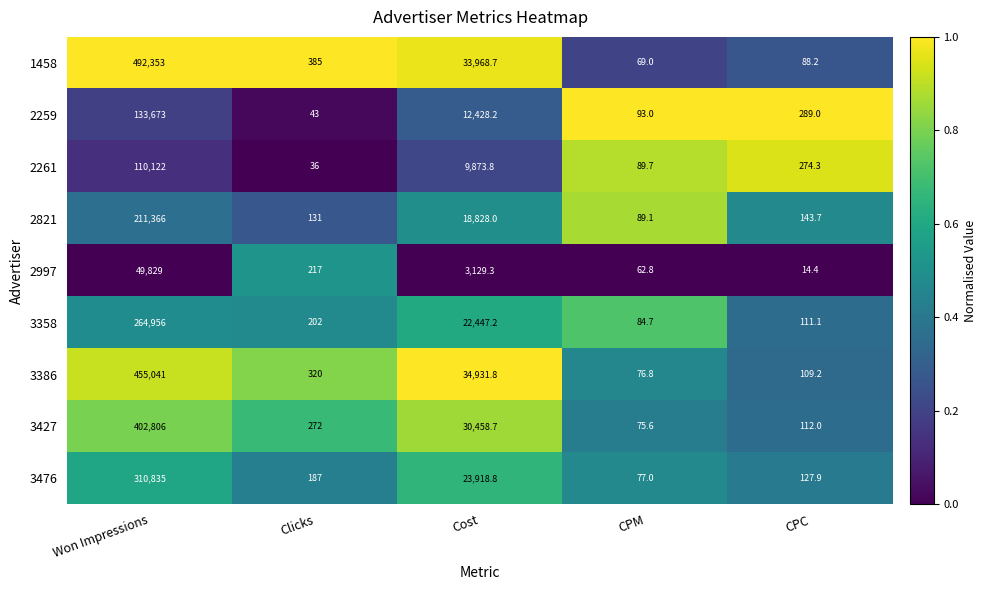

The value of 3476 at Won Impressions is 99632.8. True or false?

False